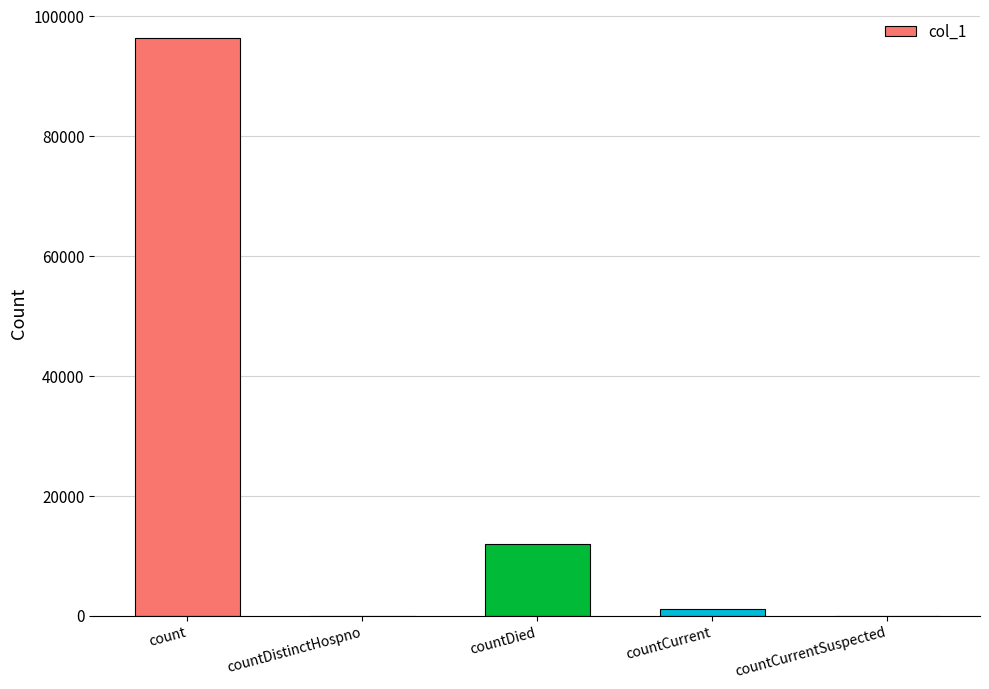

What is the maximum value shown in the chart?

96295